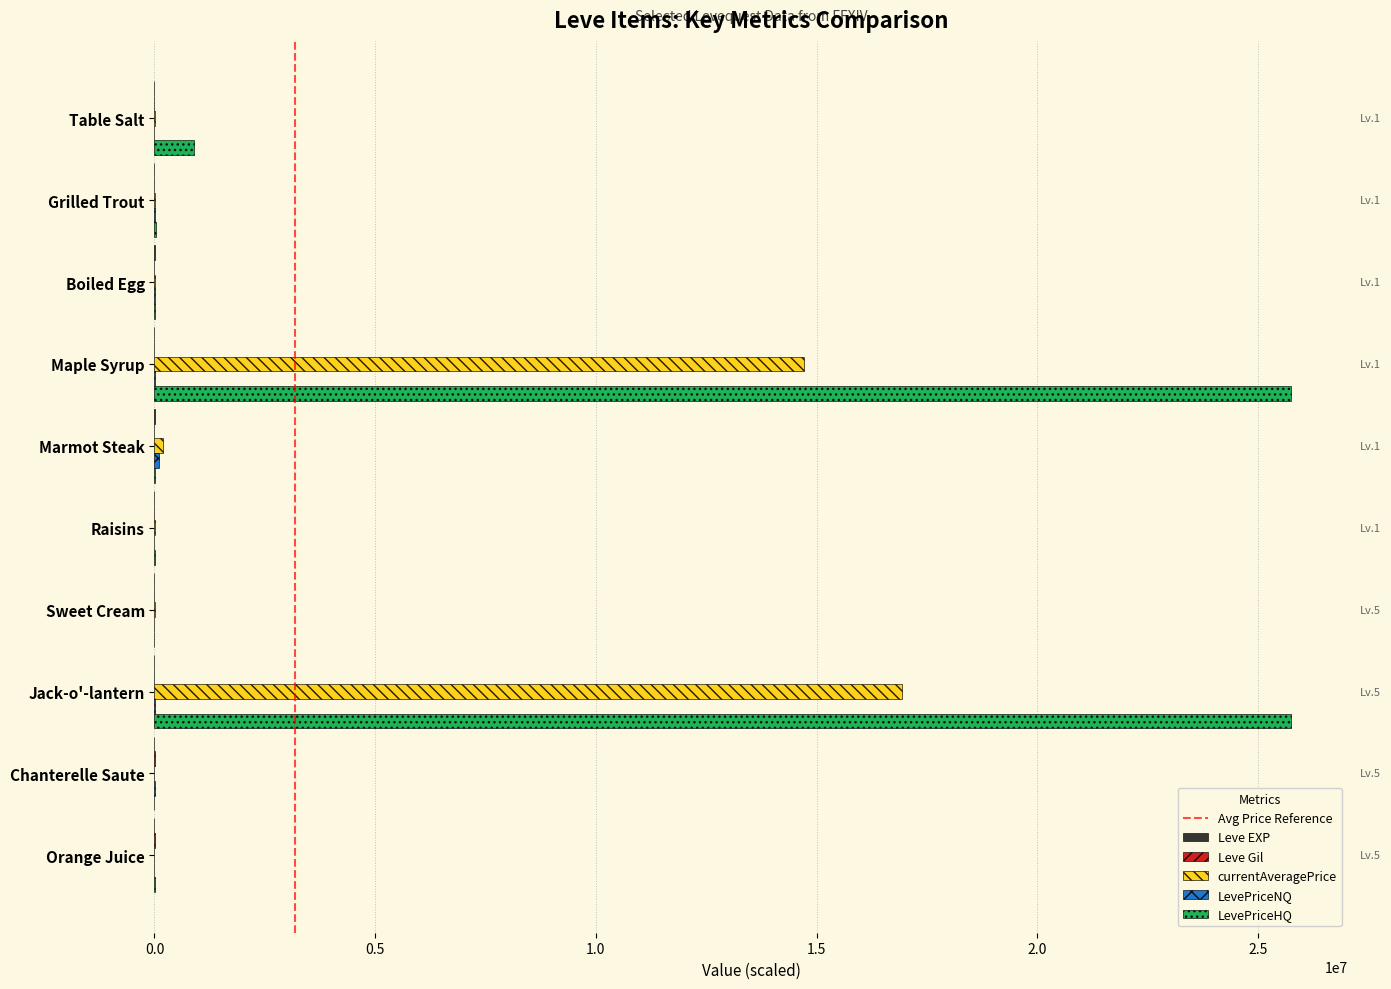

Which series changed the most between Boiled Egg and Maple Syrup?

LevePriceHQ